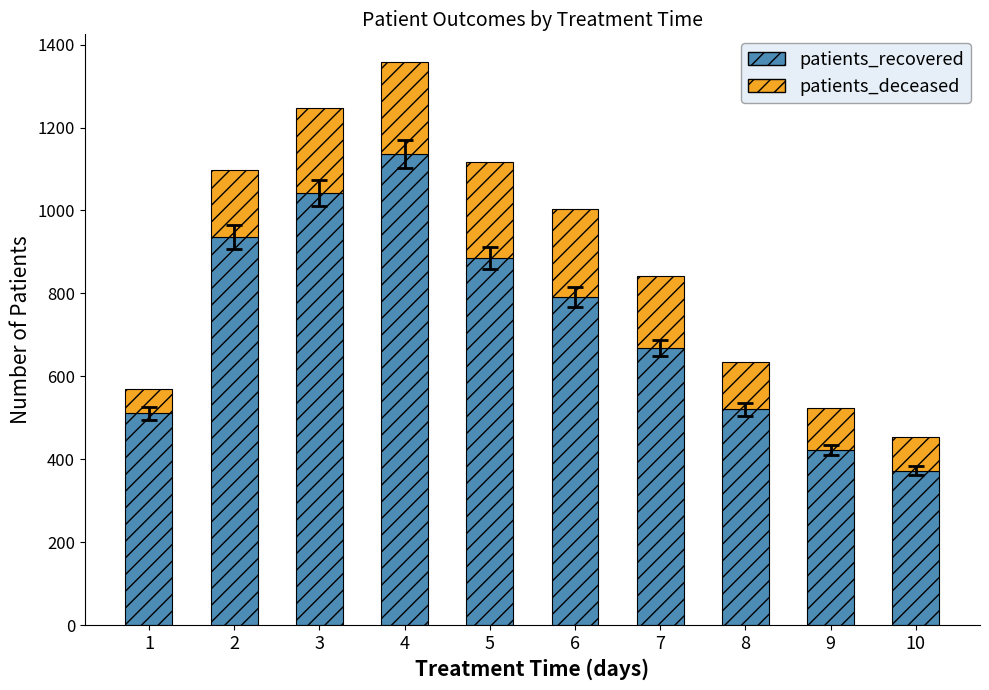

What is the lowest value of the patients_recovered series?

372